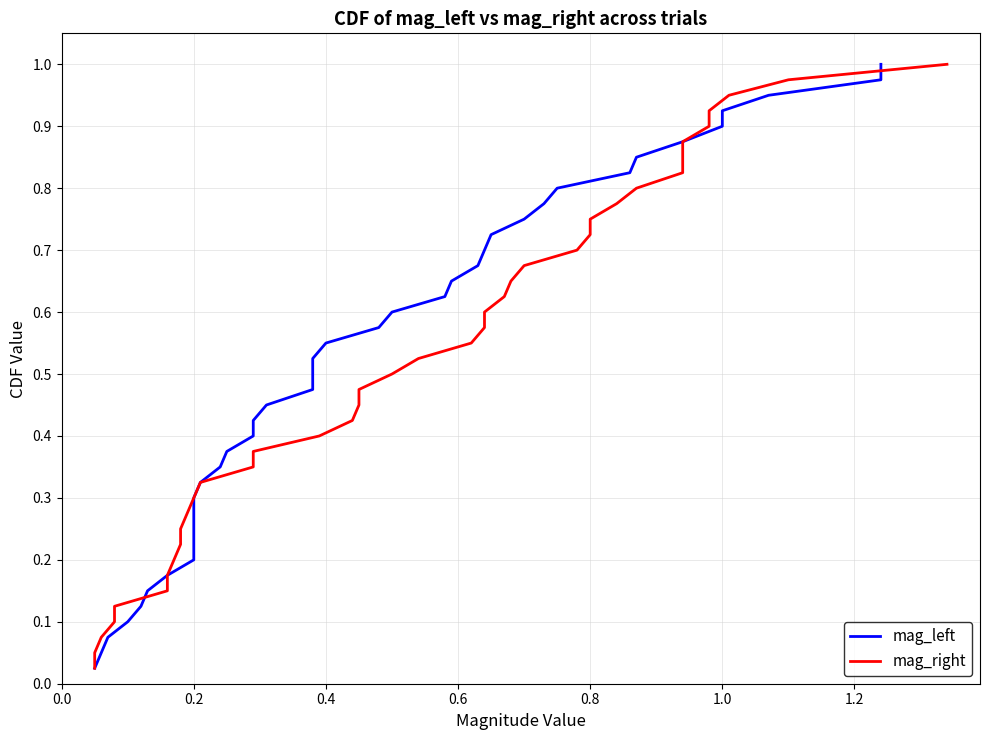

What is the highest value of the mag_right series?

1.0